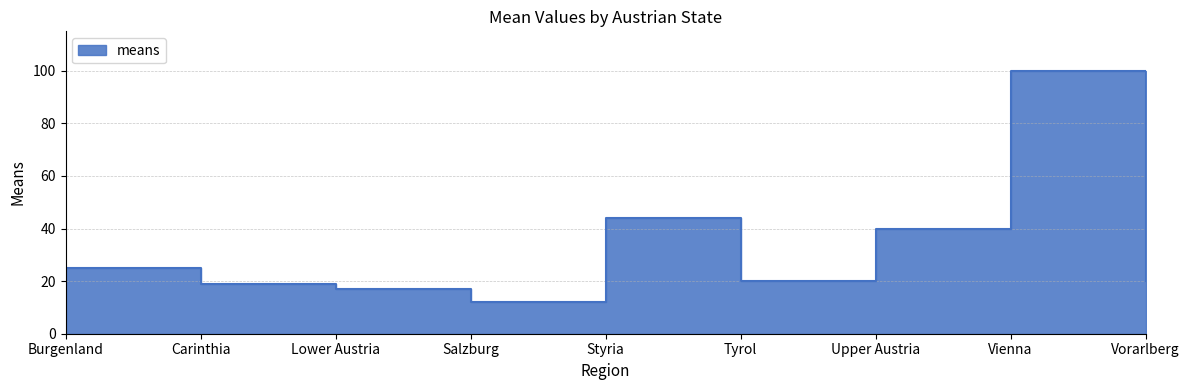

Where is the data nearest to the value 56?

Styria